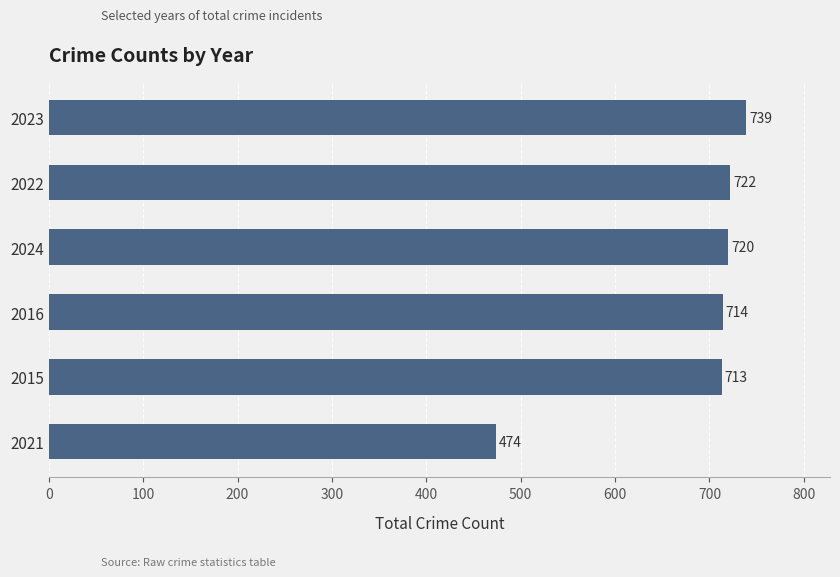

Rank the categories by value from lowest to highest.

2021, 2015, 2016, 2024, 2022, 2023